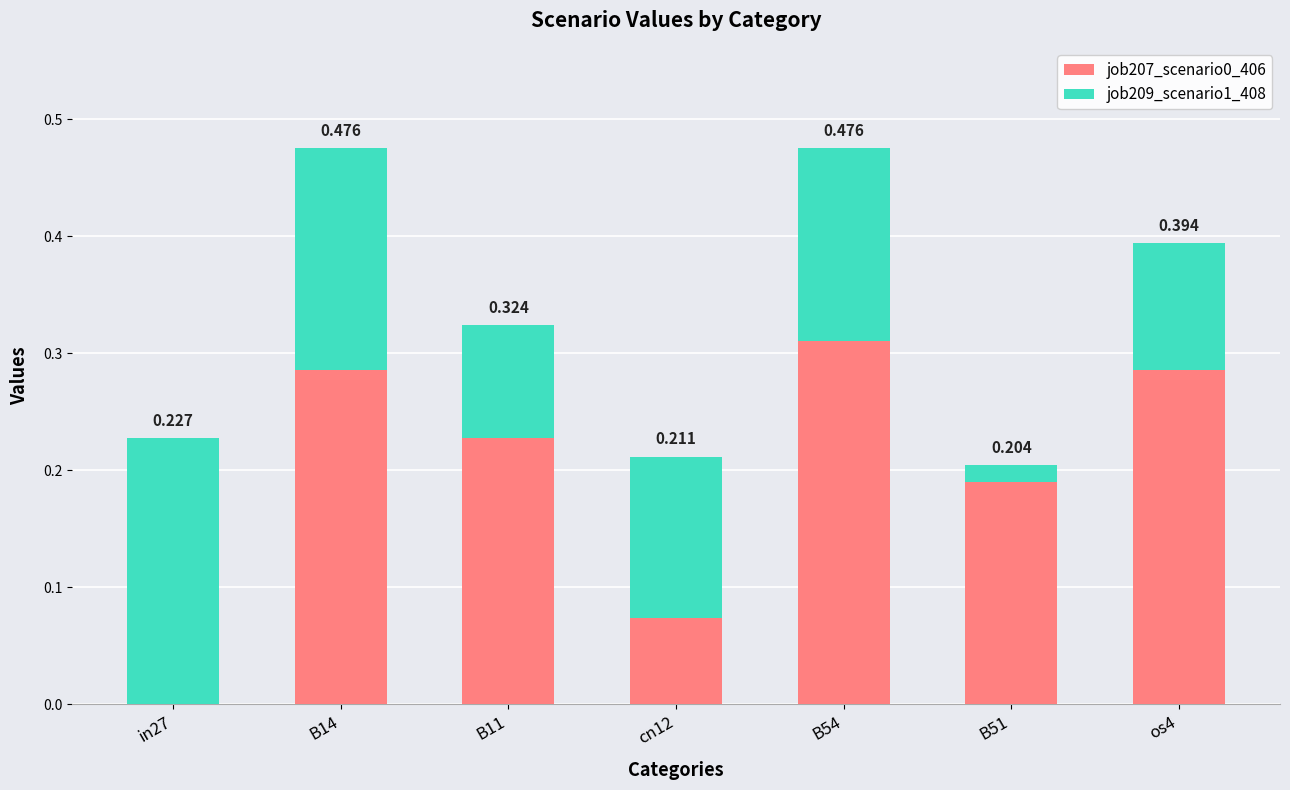

Does the chart contain stacked bars?

Yes